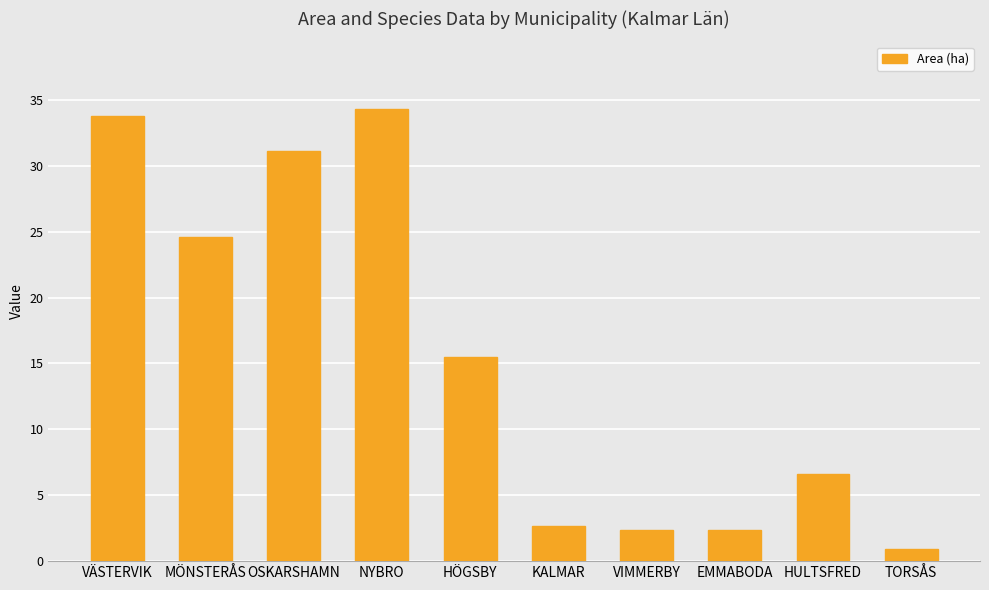

What position from the right is VÄSTERVIK?

10